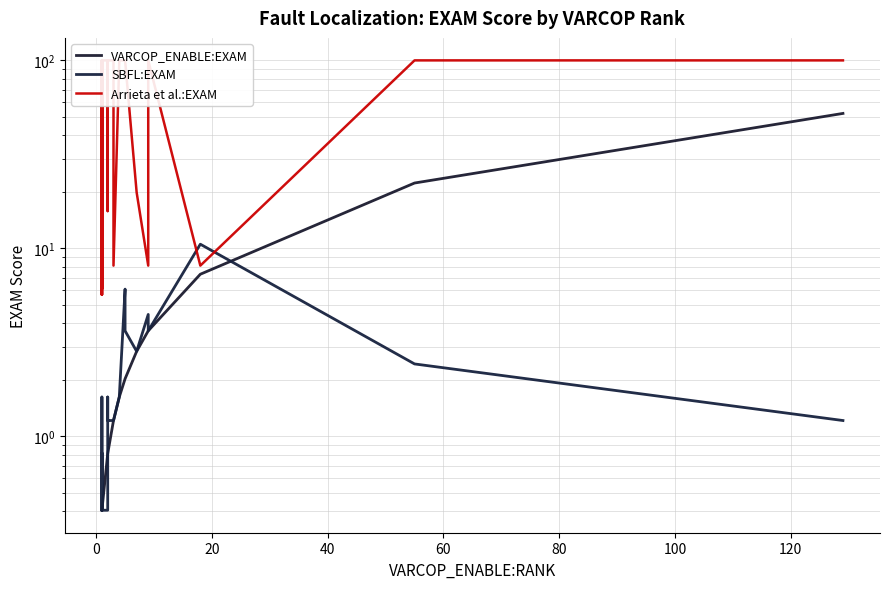

Is this an area chart (filled region under the line)?

No